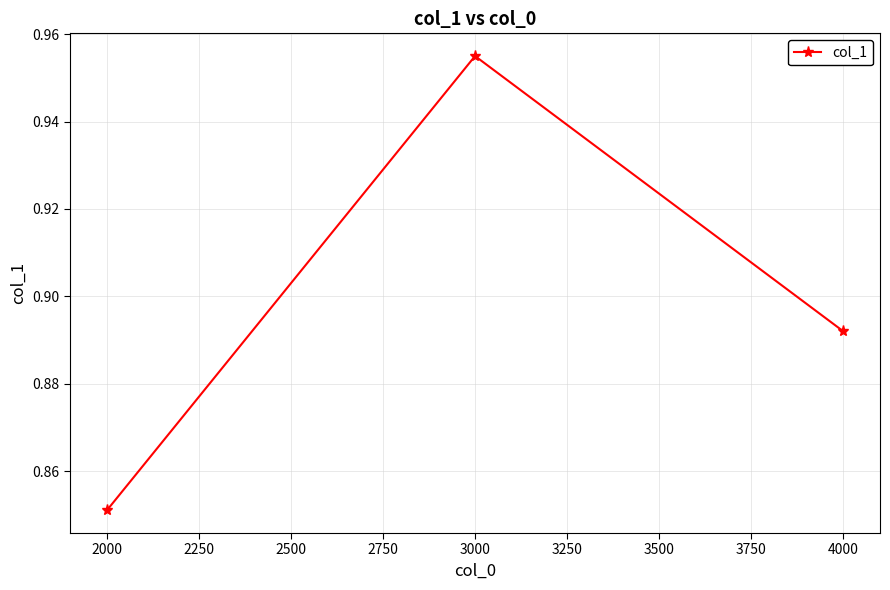

What is the sum of all values?

2.7